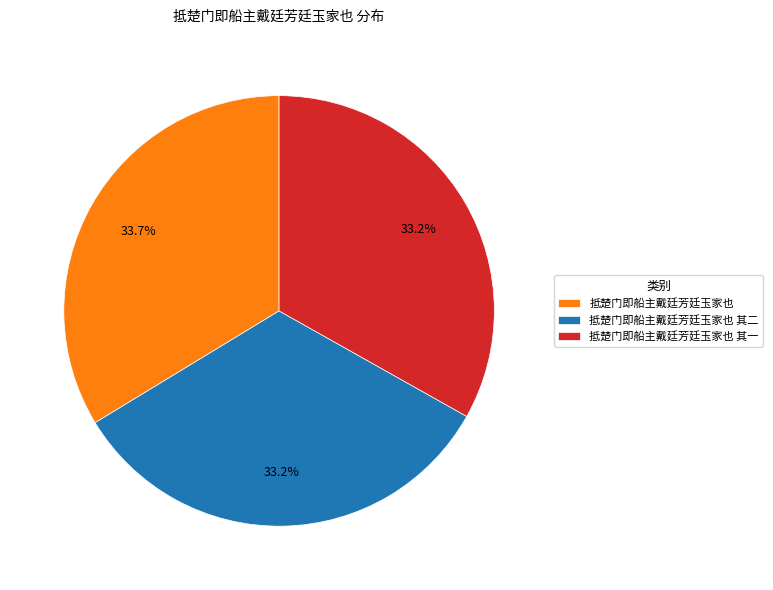

To the nearest percent, what is the combined percentage of 抵楚门即船主戴廷芳廷玉家也 其一 and 抵楚门即船主戴廷芳廷玉家也 其二?

66%